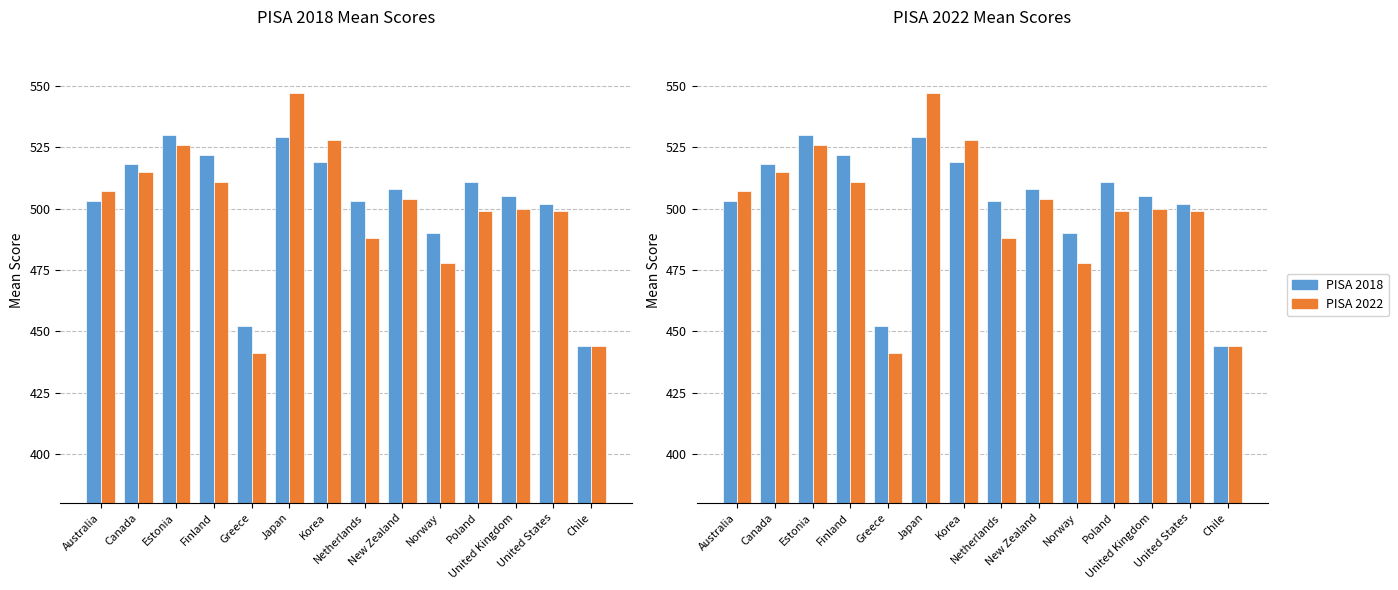

The PISA 2018 series shows 111 at Netherlands. True or false?

False